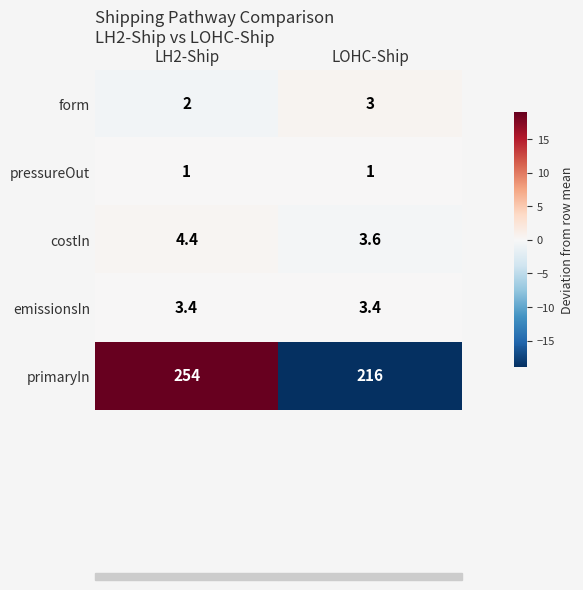

Rank the series by their maximum value, from lowest to highest.

pressureOut, form, emissionsIn, costIn, primaryIn